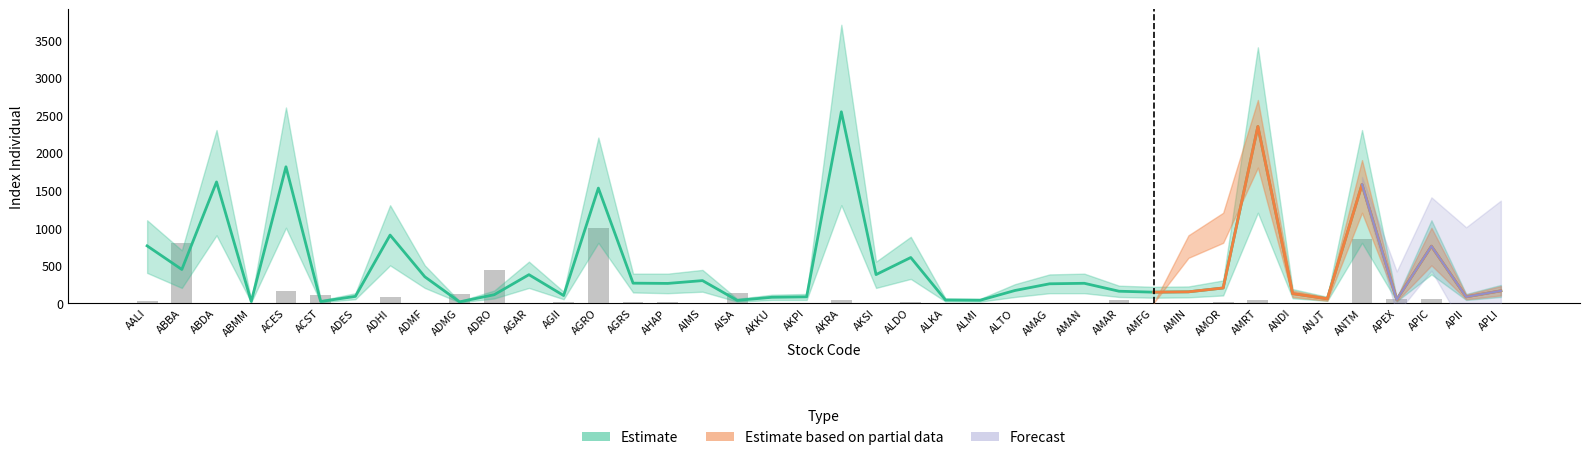

How many bars are there in total?

40